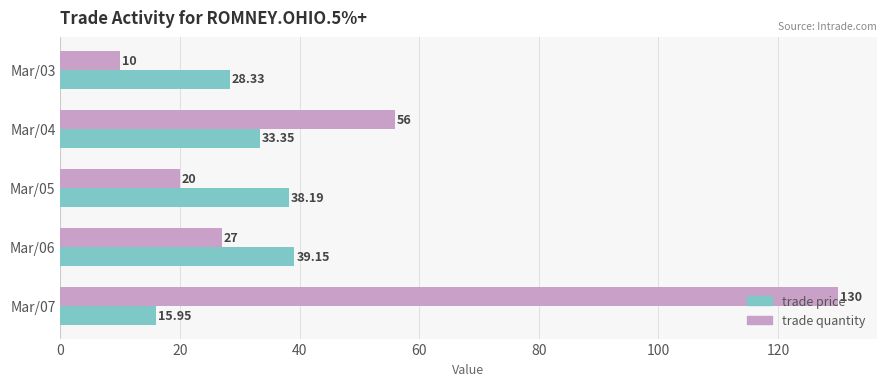

What is the difference between the second highest and second lowest values in the trade quantity series?

36.0